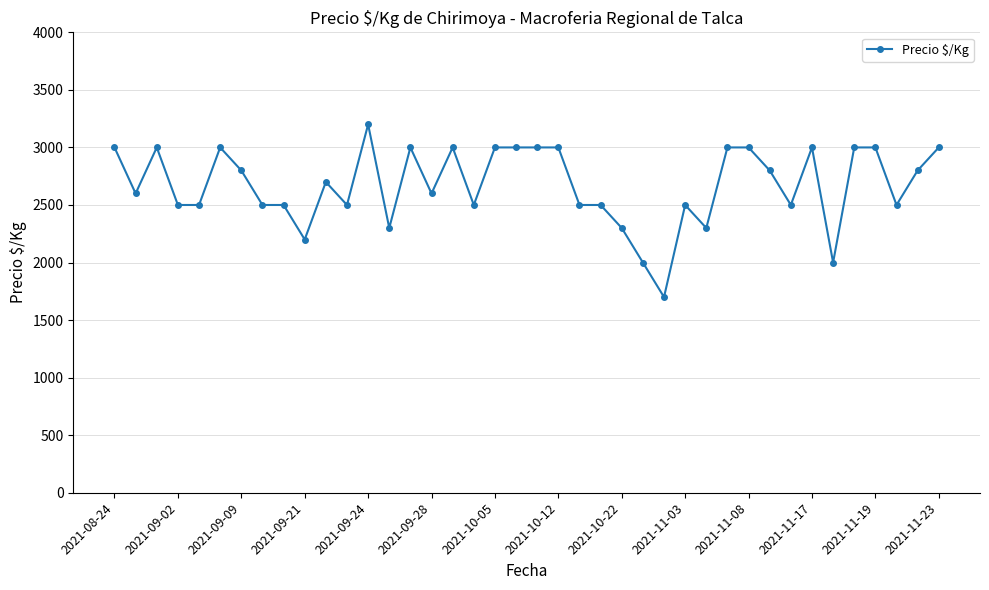

What is the value of the 15th point from the left?

3000